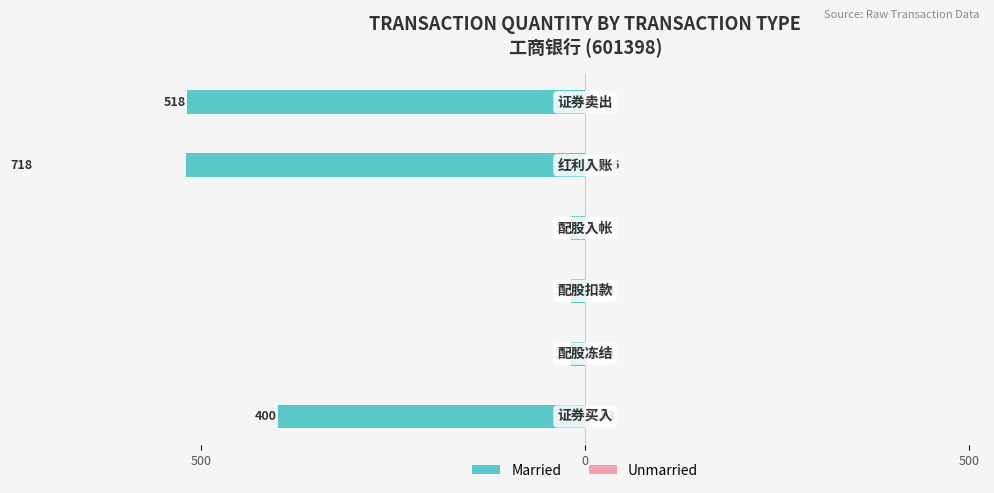

Does the chart contain any negative values?

Yes